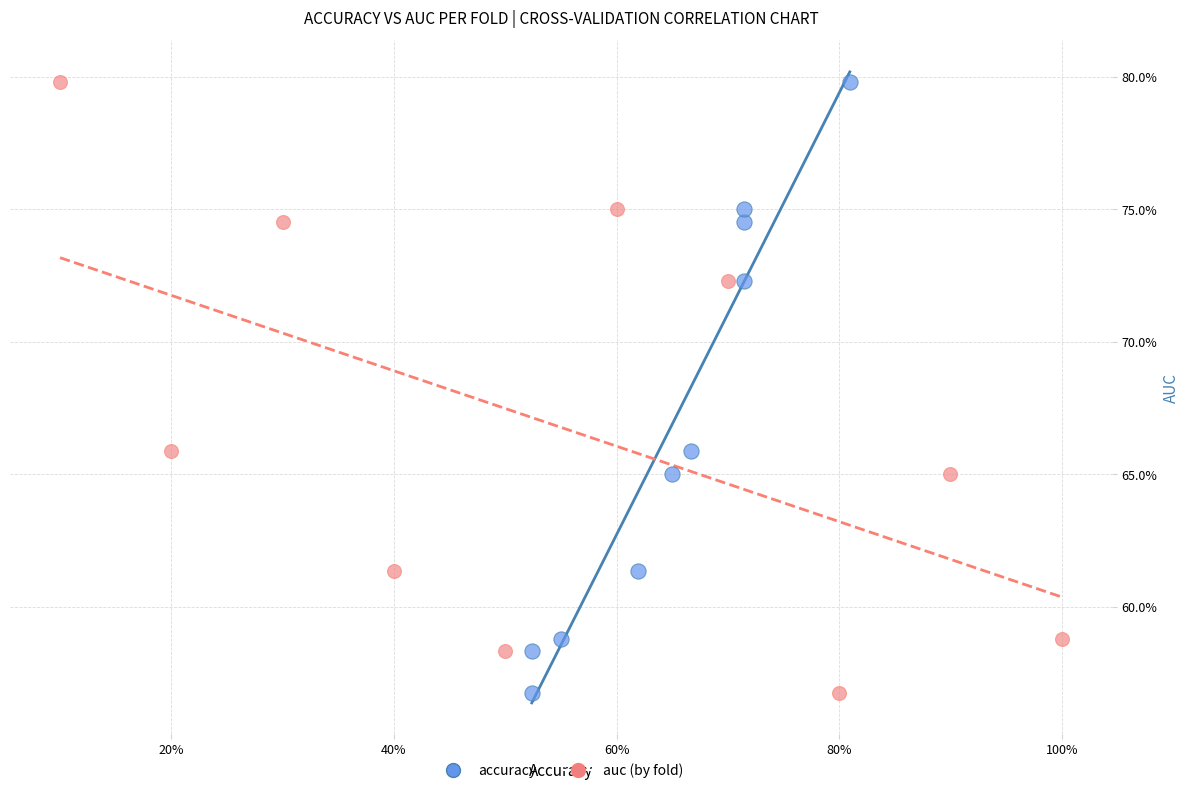

What are all the series names shown in the legend?

accuracy, auc (by fold)